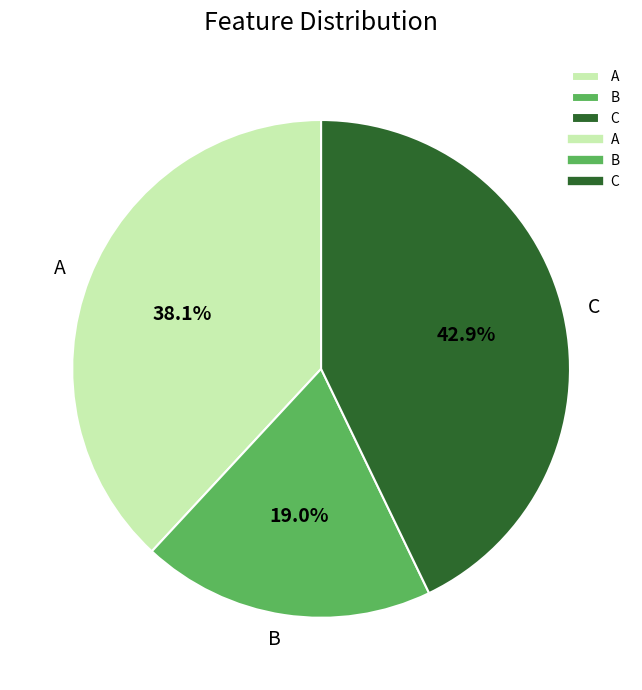

What percentage is the C slice, to the nearest percent?

43%